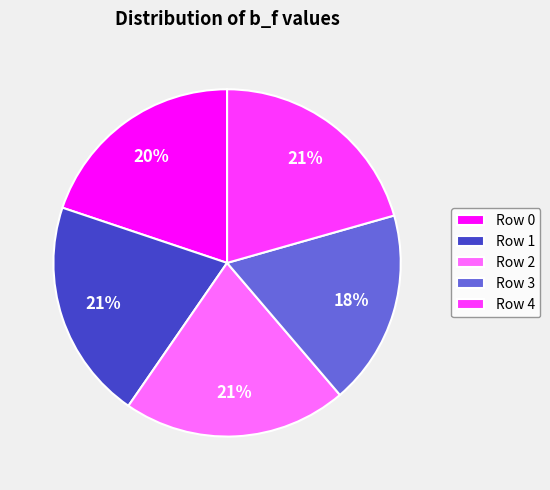

What is the smallest slice in the pie chart?

Row 3